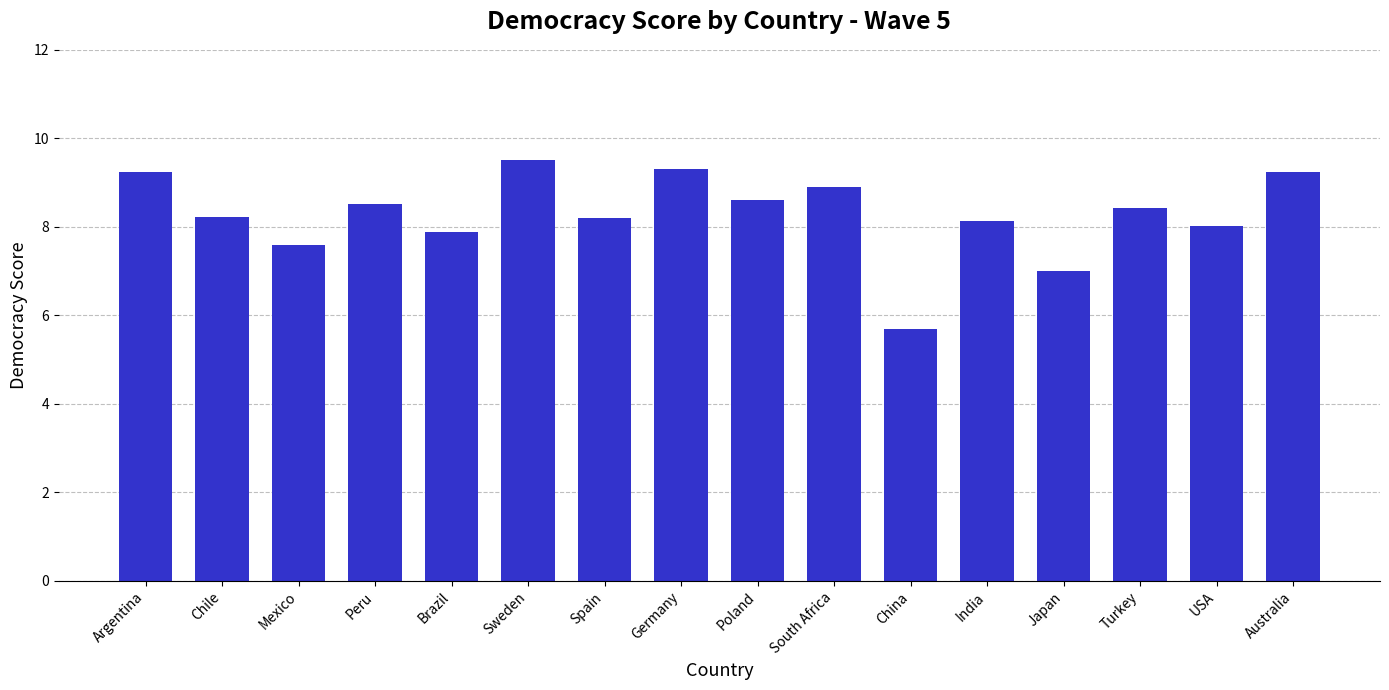

Which has a higher value, Brazil or Japan?

Brazil